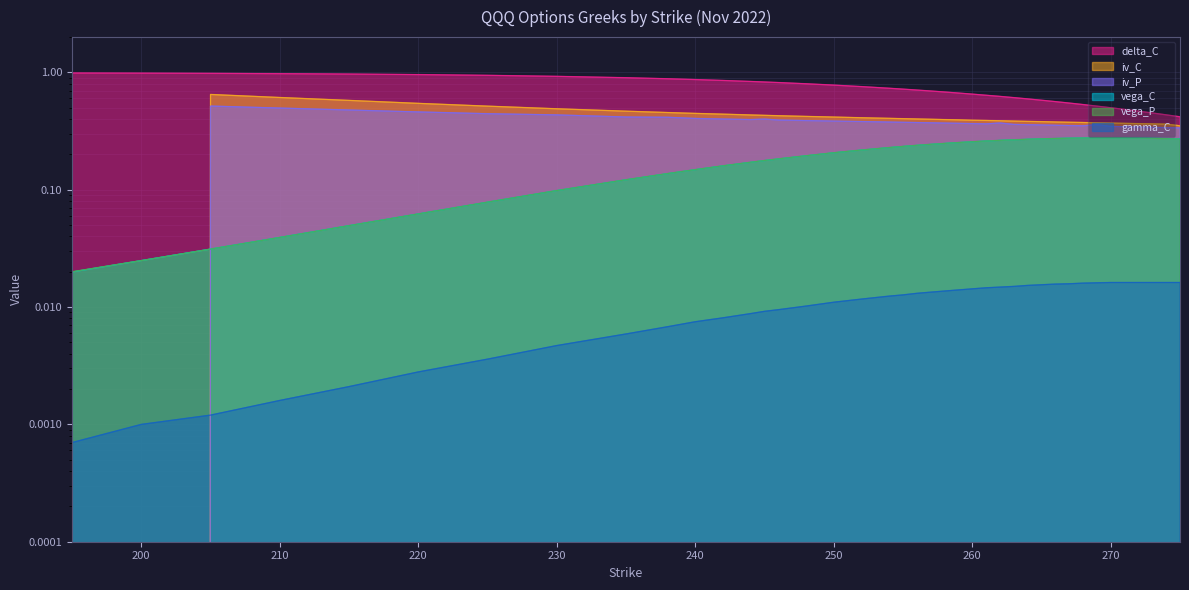

Which series has the largest total across all categories?

delta_C